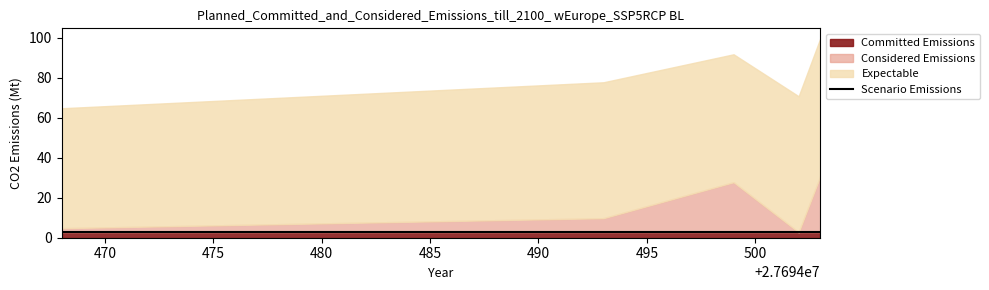

What is the lowest value of the Scenario Emissions series?

2.8